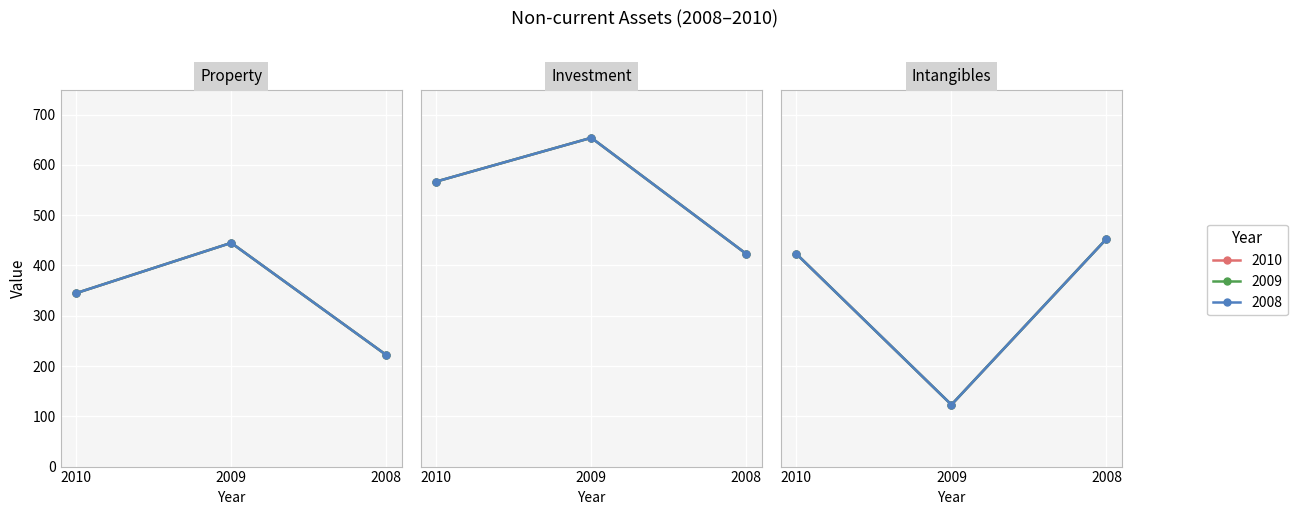

Reading left to right, list all the values displayed in this chart.

2010: Property=345	Investment=567	Intangibles=423
2009: Property=445	Investment=654	Intangibles=123
2008: Property=222	Investment=423	Intangibles=453